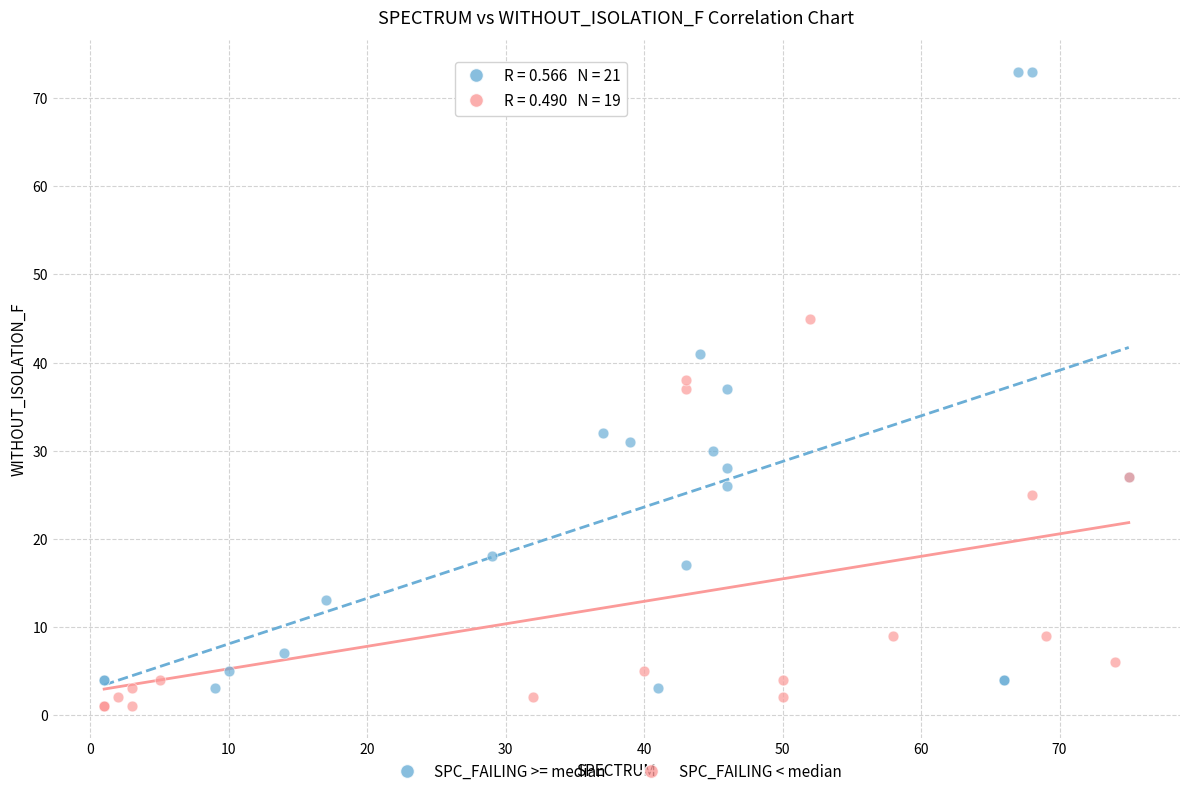

Which series reaches the maximum Y coordinate?

SPC_FAILING >= median